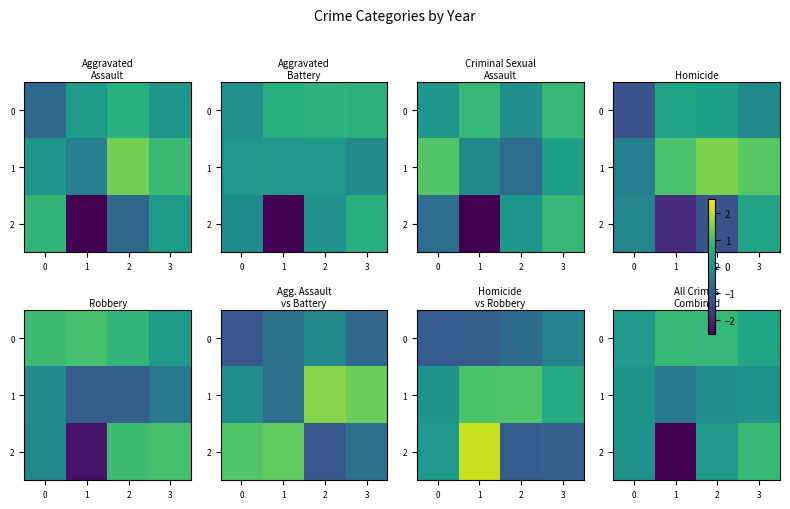

At how many categories does at least one series exceed -1?

4